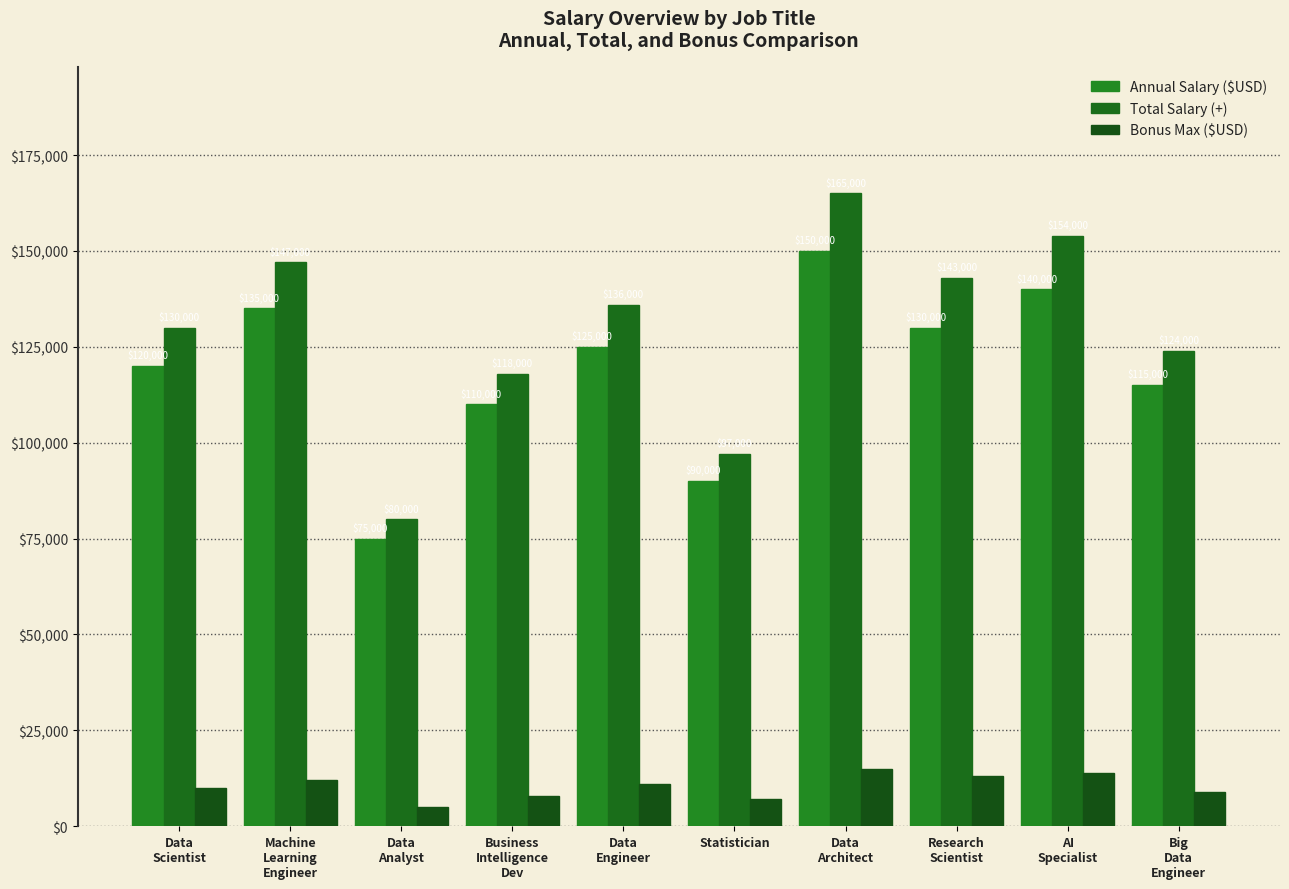

How many data points does each series have?

10